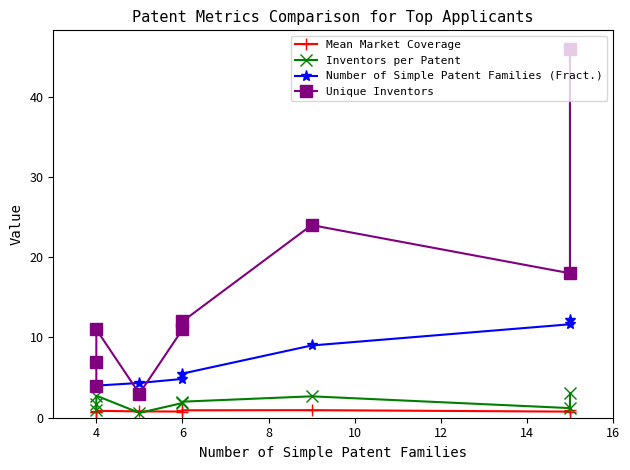

The value of Unique Inventors at 8 is 0.7. True or false?

False